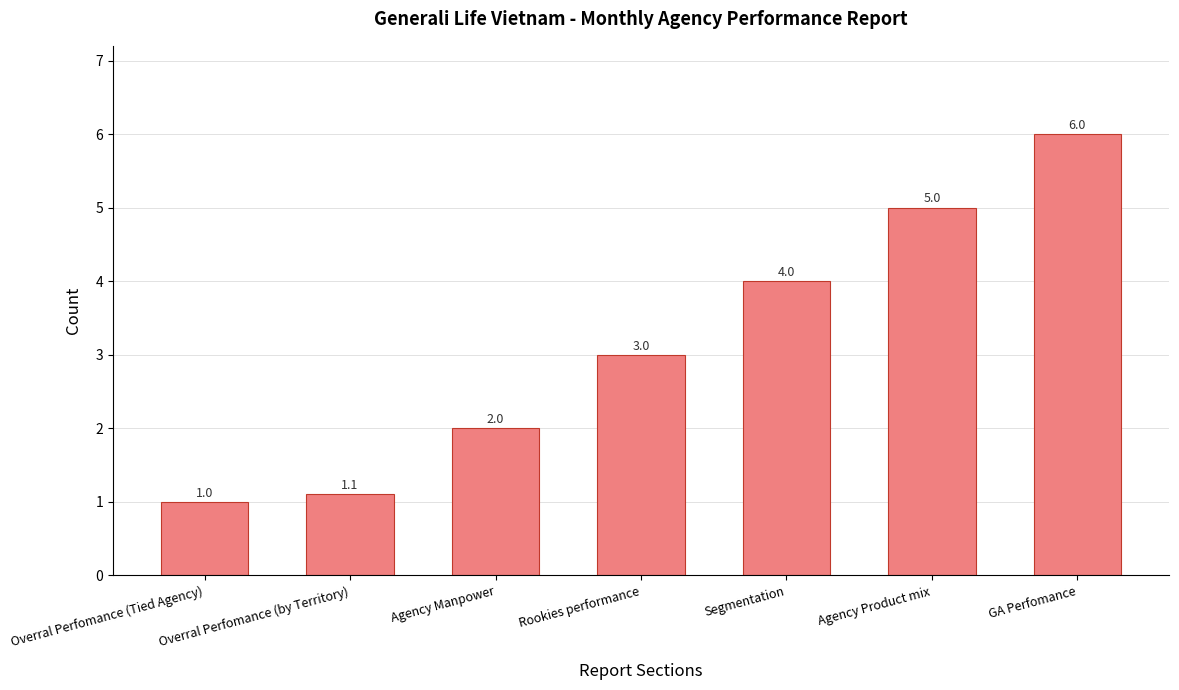

Where is the data nearest to the value 3?

Rookies performance